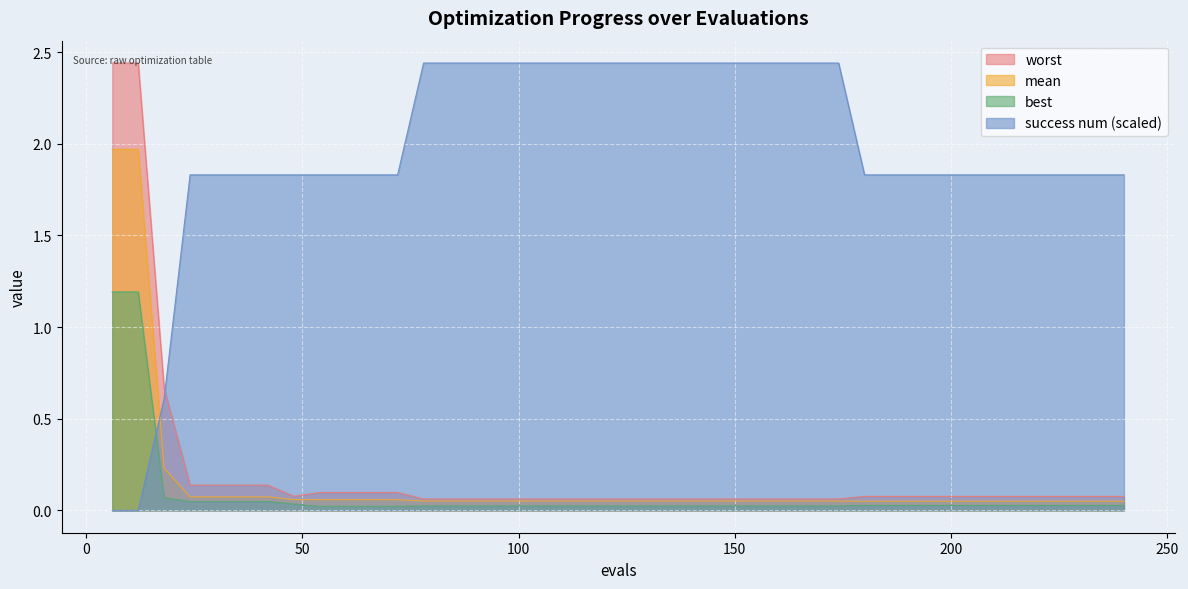

The worst series shows 0.1 at 30. True or false?

True